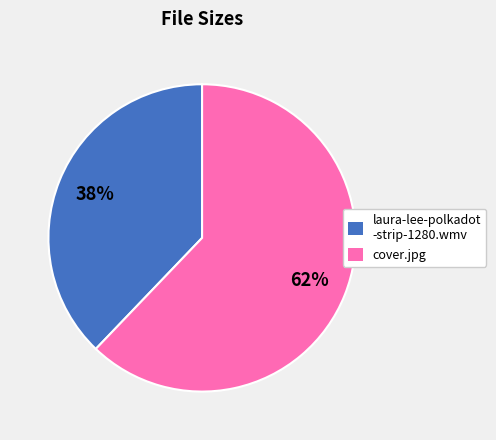

To the nearest percent, what percentage of the pie is laura-lee-polkadot -strip-1280.wmv?

38%